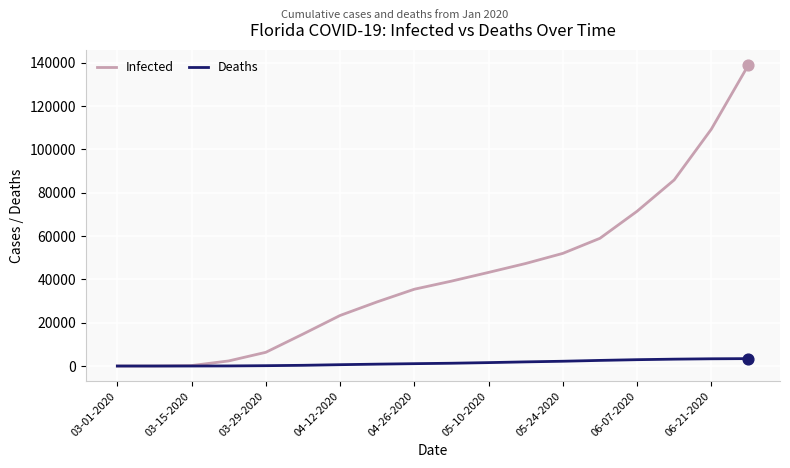

Rank the series by their maximum value, from highest to lowest.

Infected, Deaths